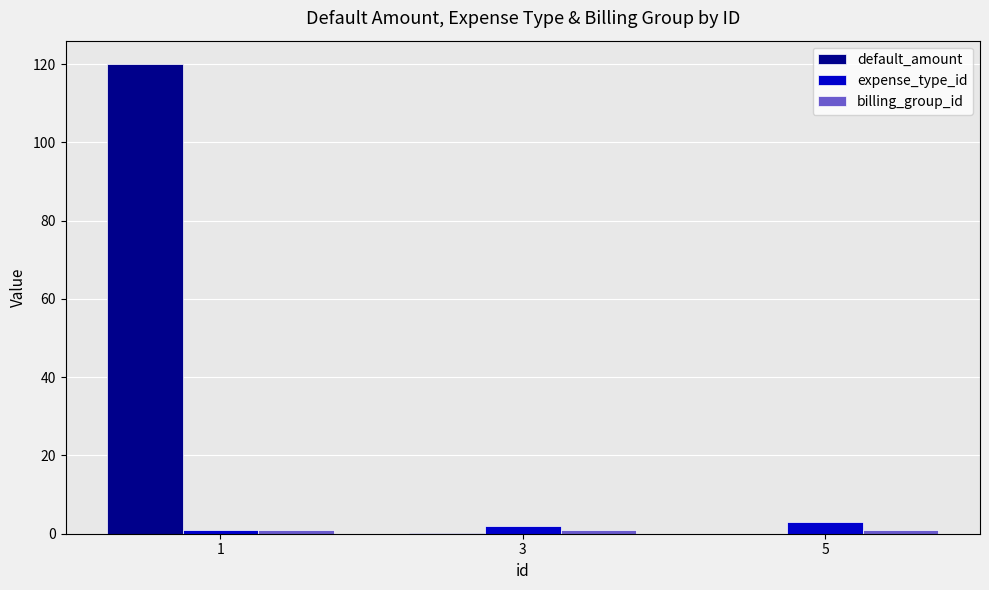

Which series has the largest total across all categories?

default_amount